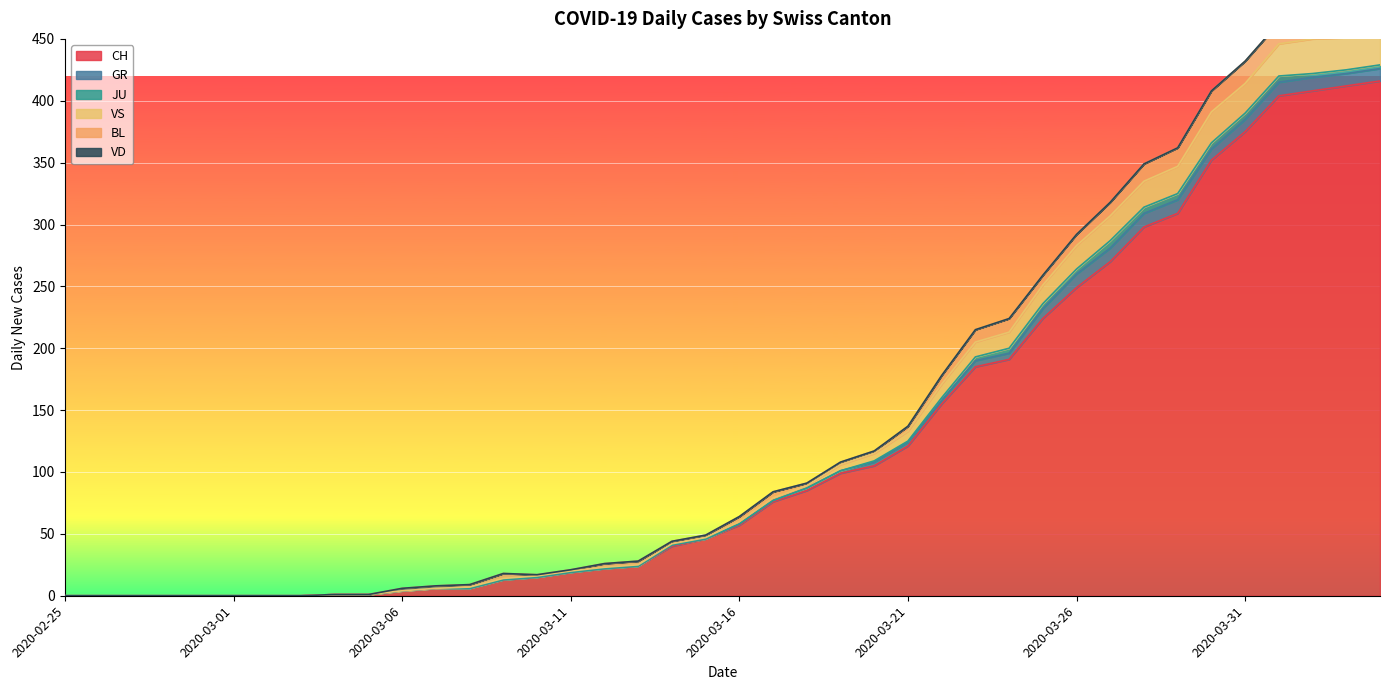

Which series has the largest total across all categories?

CH